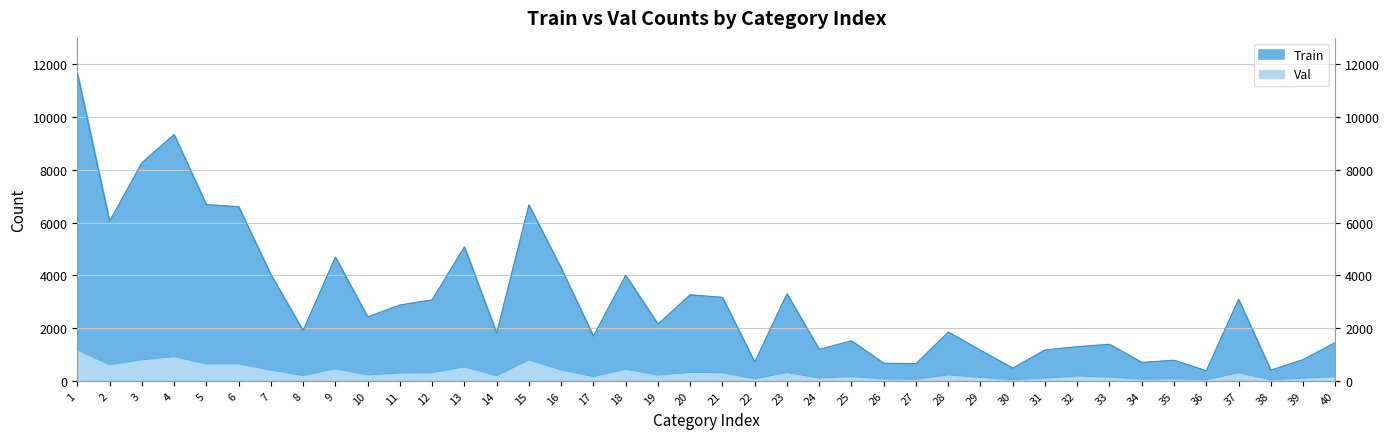

At 24, list the series in order from smallest to largest.

Val, Train